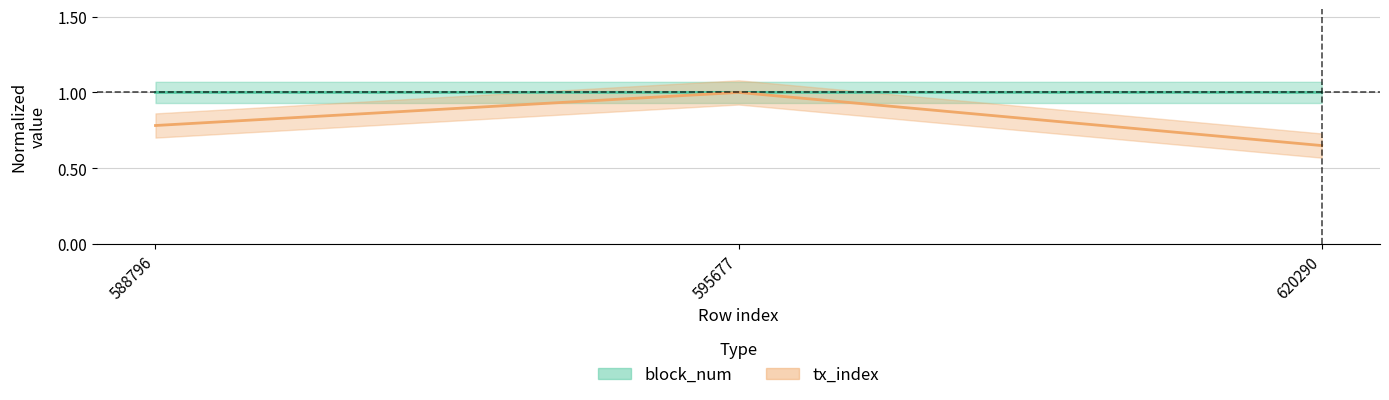

What is the value of the block_num point at the 2nd from the left?

1.0